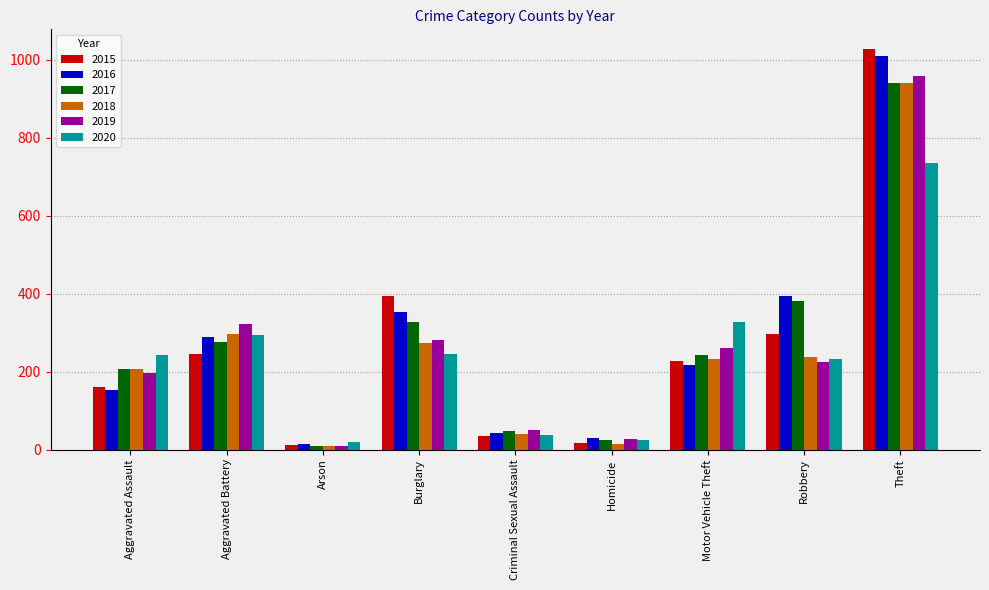

What is the smallest value displayed?

8